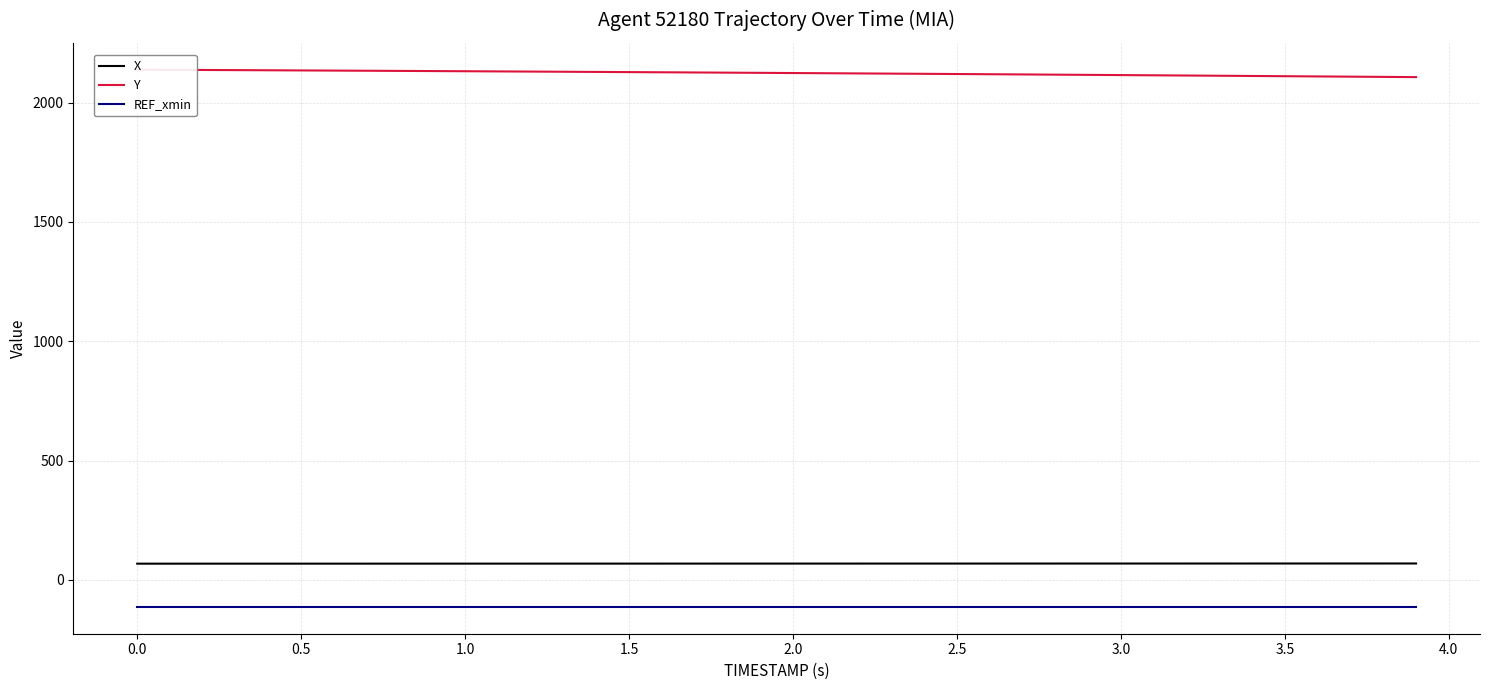

What is the highest value of the REF_xmin series?

-113.3